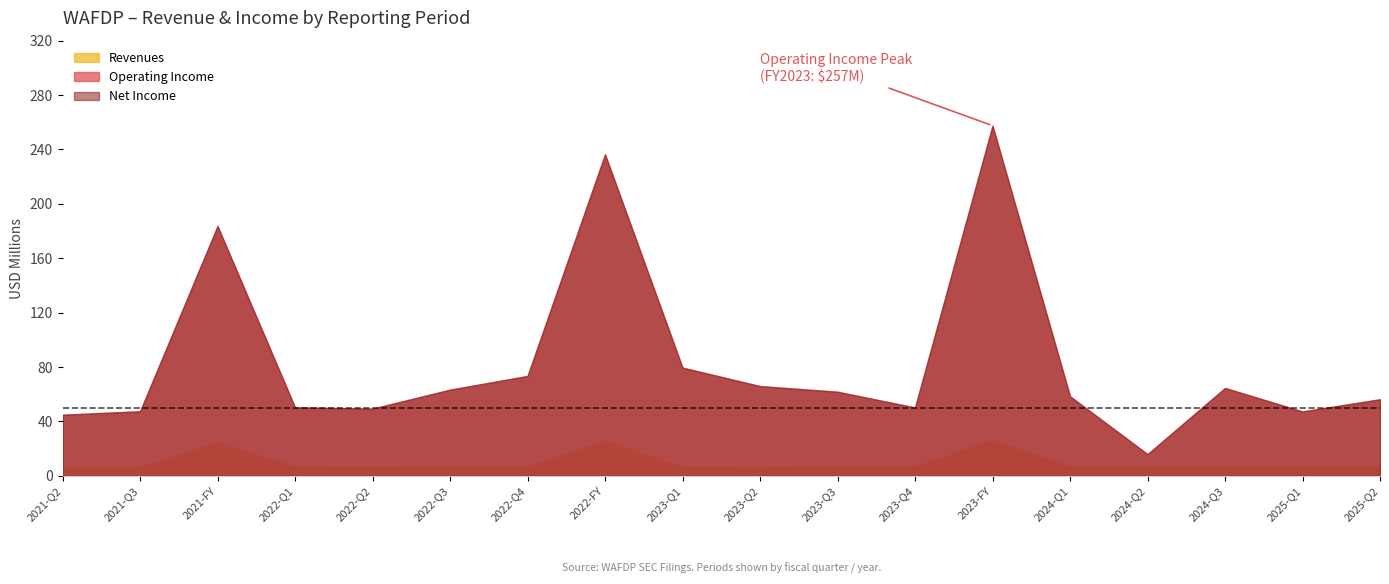

Which category has the lowest value in the Revenues series?

2021-Q2